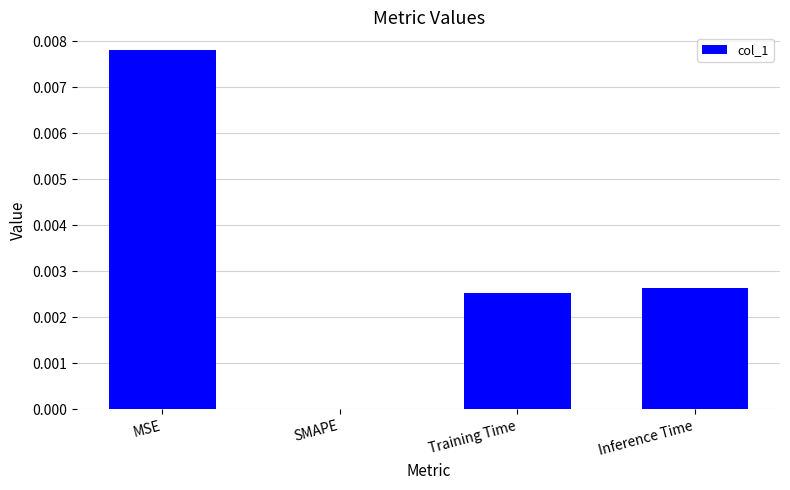

Between Inference Time and SMAPE, which is larger?

Inference Time